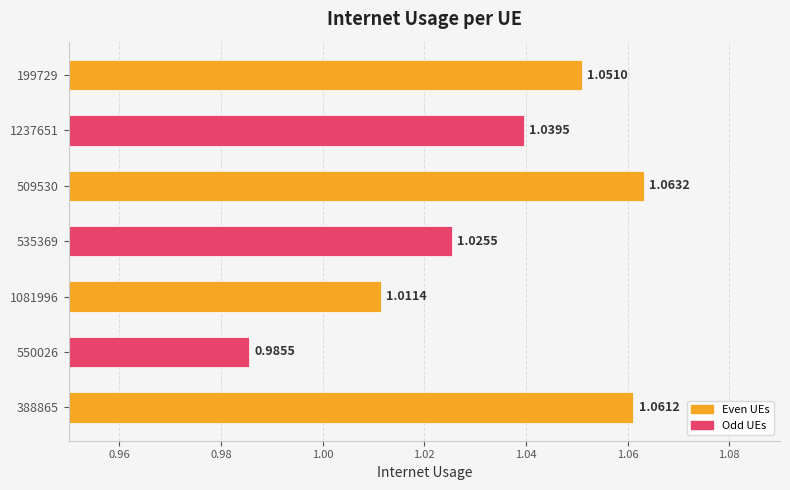

Which has a higher value, 1237651 or 388865?

388865